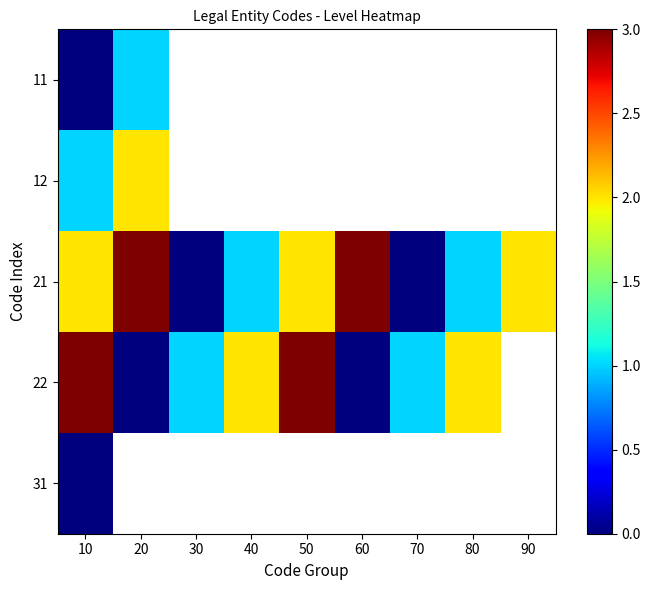

At which label does 22 first exceed 2?

10